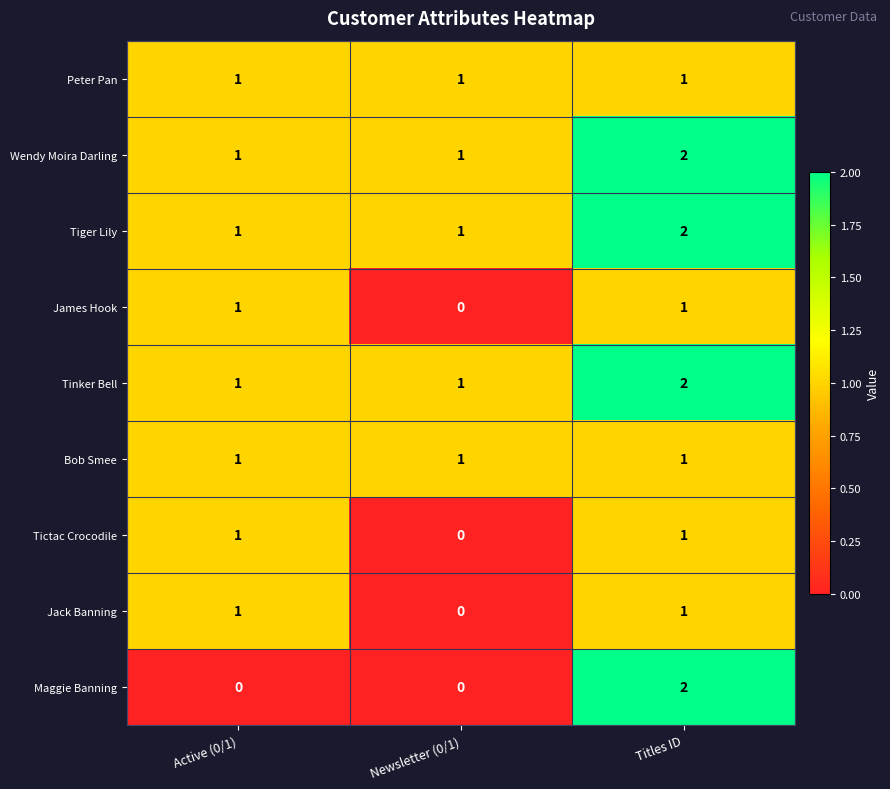

True or false: Tiger Lily has a value of 3 at Titles ID.

False